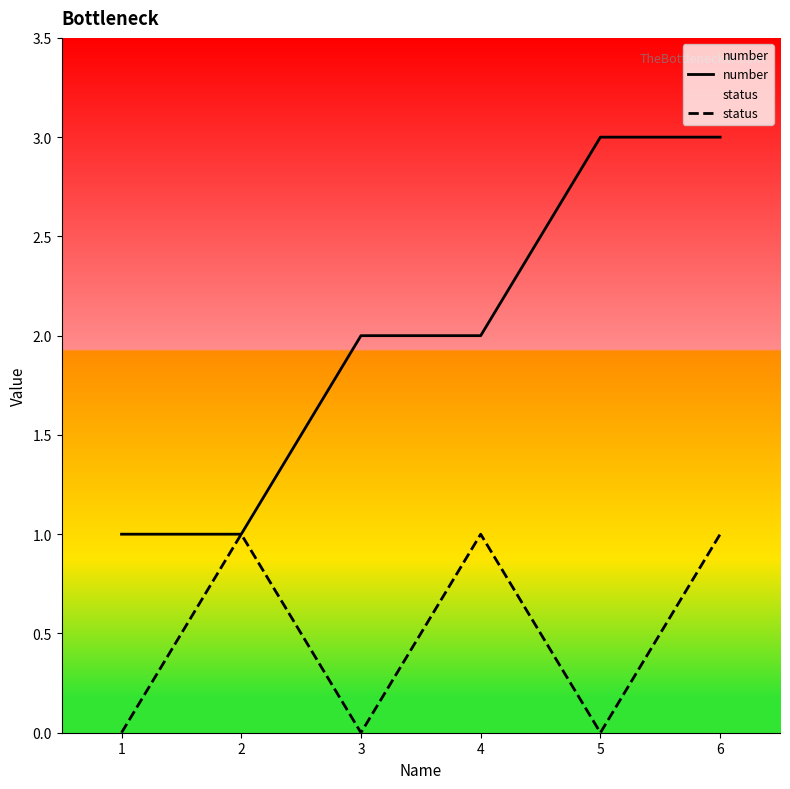

List the series in order of their peak value, highest first.

number, status